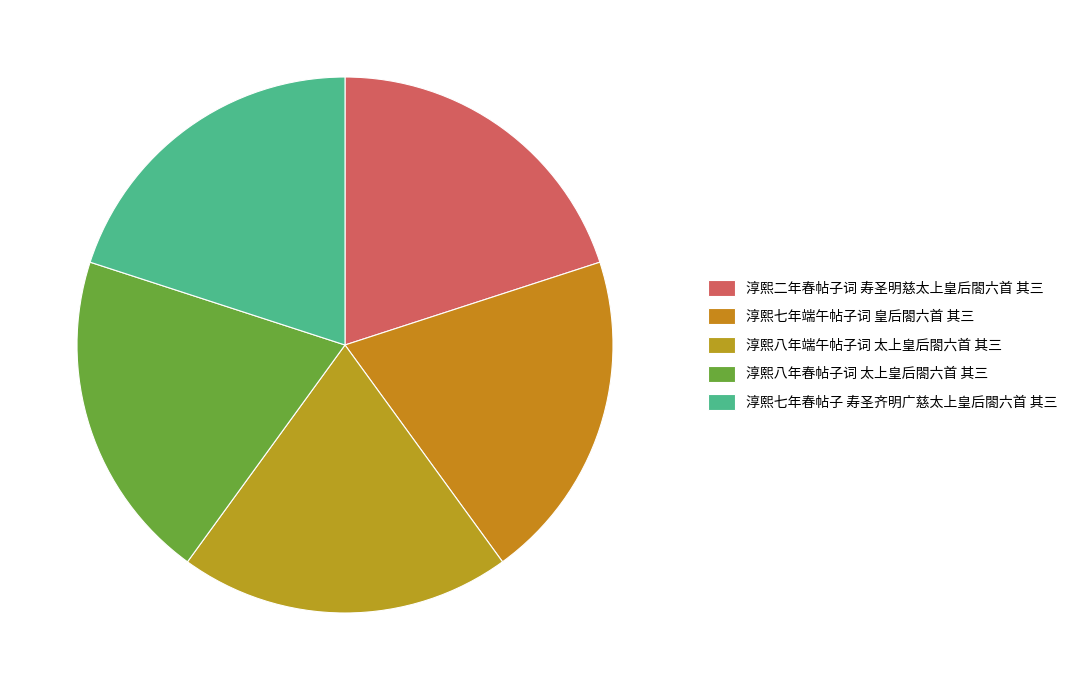

What portion of the pie excludes 淳熙七年端午帖子词 皇后閤六首 其三?

80.0%